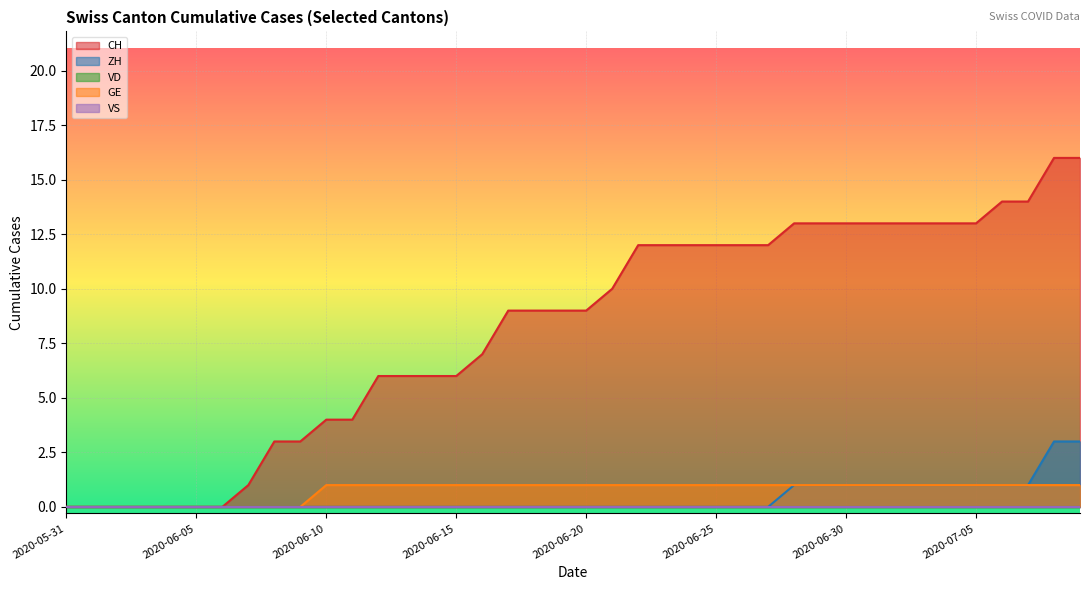

Which category has the lowest value across all series?

2020-05-31